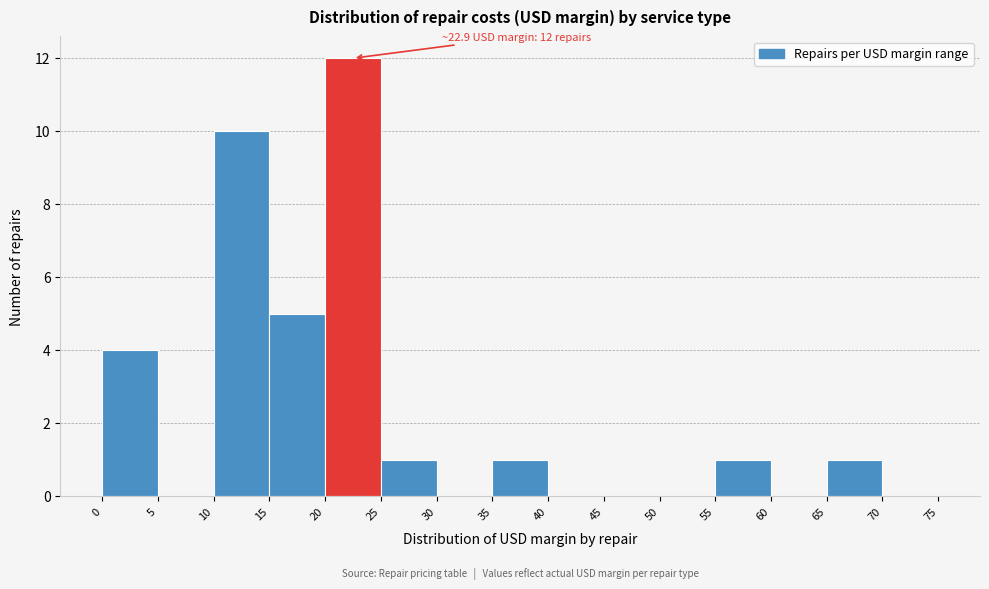

Which range on the x-axis has the tallest bar?

20 to 25